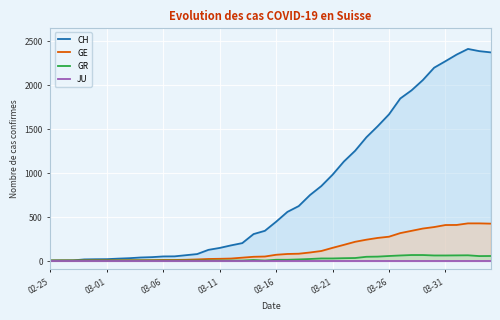

What is the maximum value for GR?

63